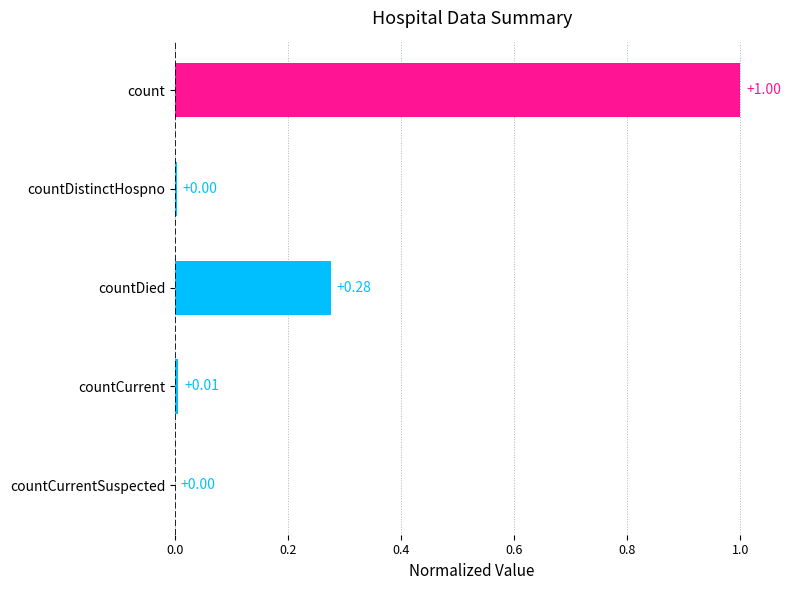

What is the change in value from count to countDistinctHospno?

-1.0